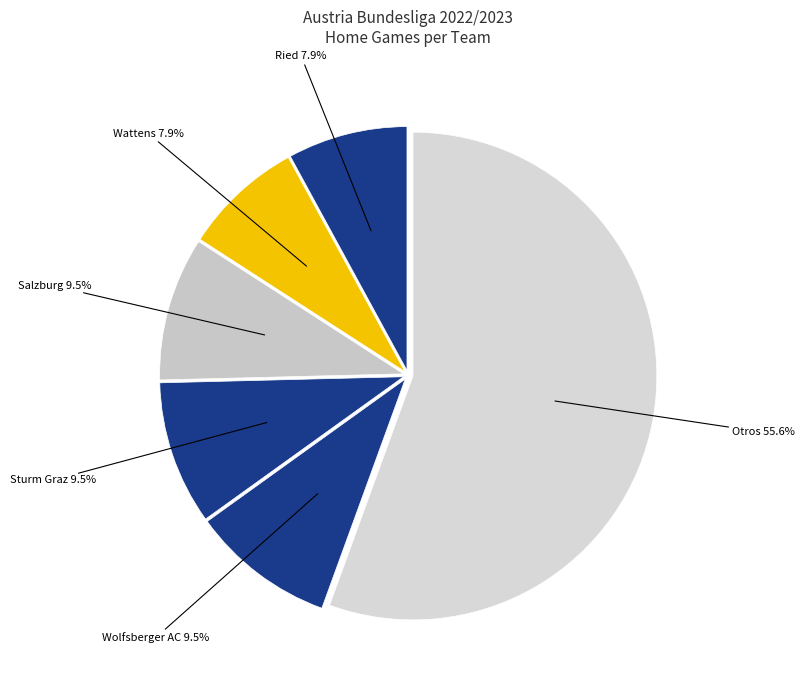

How much of the chart is everything except Ried?

92.1%